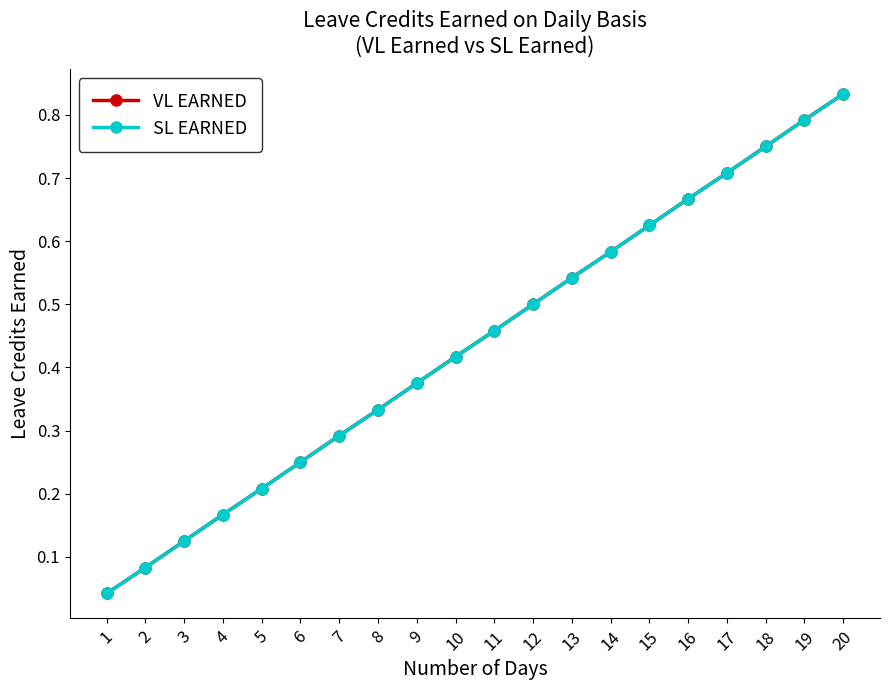

Does the chart have visible grid lines?

No